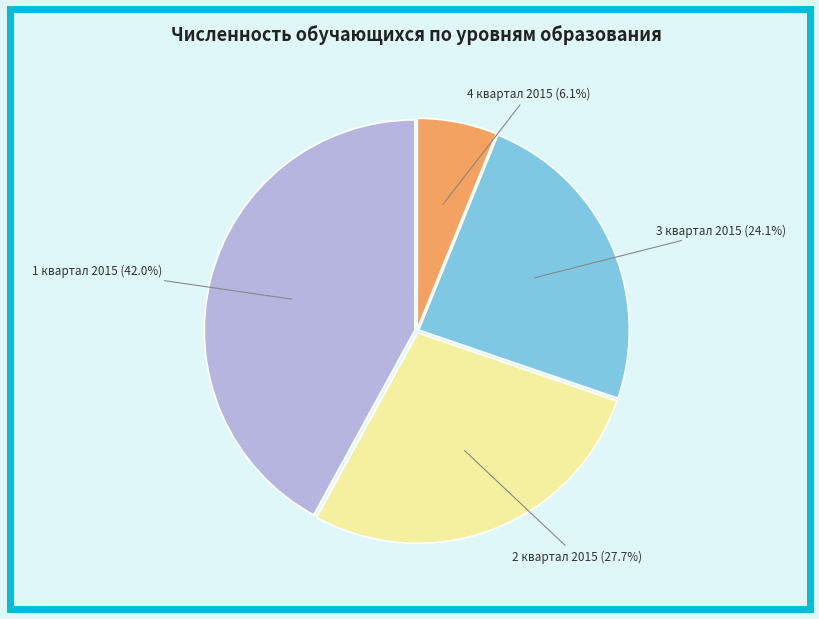

Is there any slice that represents more than half of the pie?

No